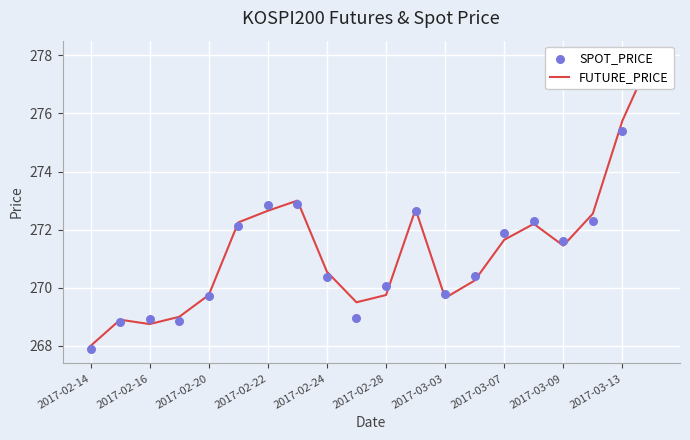

What is the total value across all series at 2017-02-14?

535.9